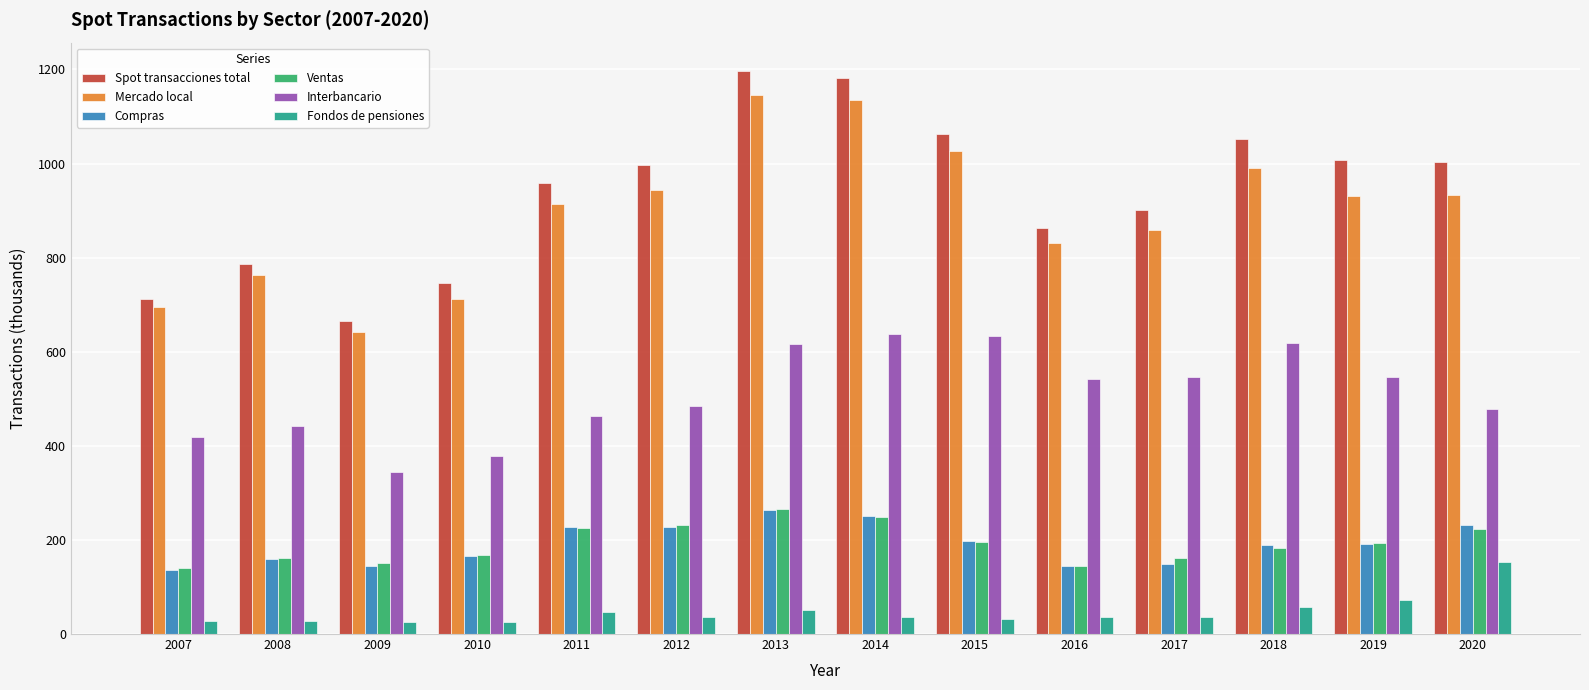

What is the difference between the maximum and second lowest values in the Spot transacciones total series?

485.0